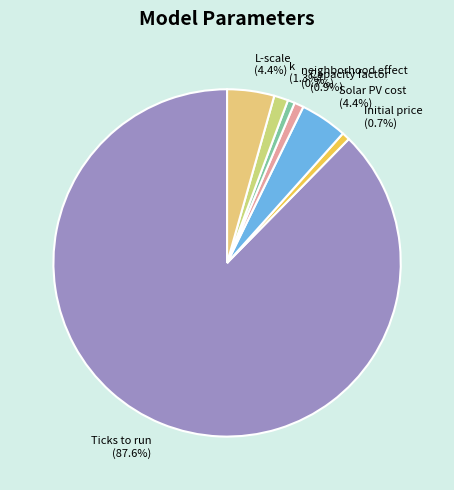

To the nearest percent, what is the average slice percentage?

14%